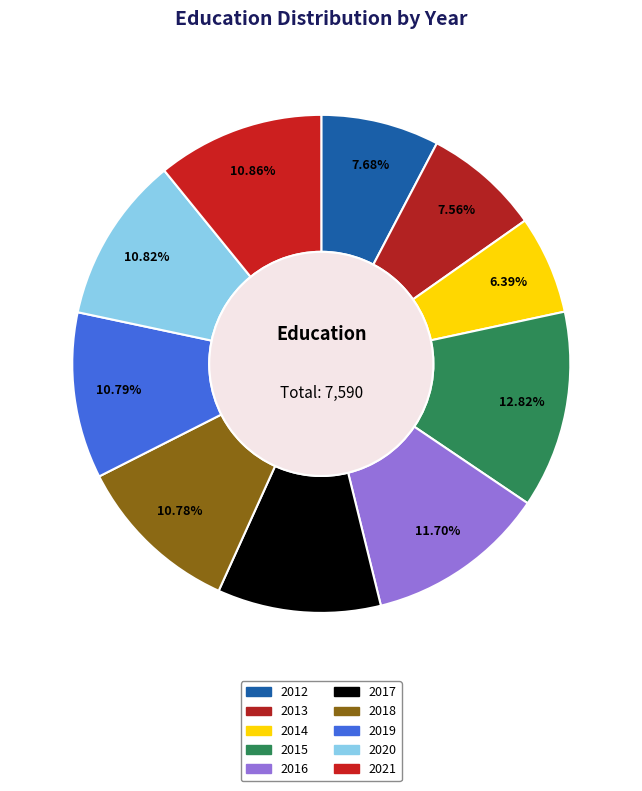

Which has a higher value, 2015 or 2013?

2015